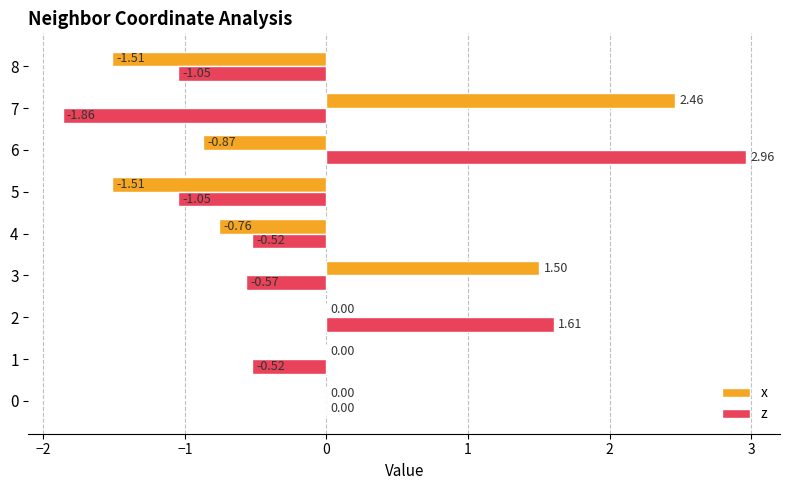

What is the sum of all x values?

-0.7